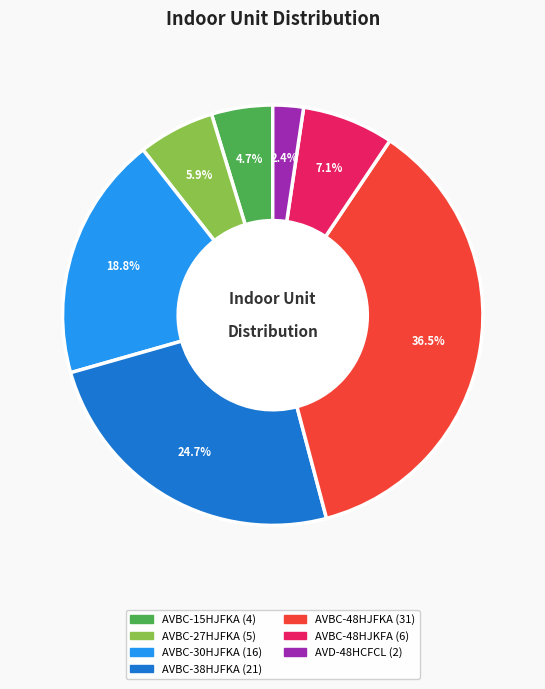

Rank the categories by value from lowest to highest.

AVD-48HCFCL, AVBC-15HJFKA, AVBC-27HJFKA, AVBC-48HJKFA, AVBC-30HJFKA, AVBC-38HJFKA, AVBC-48HJFKA